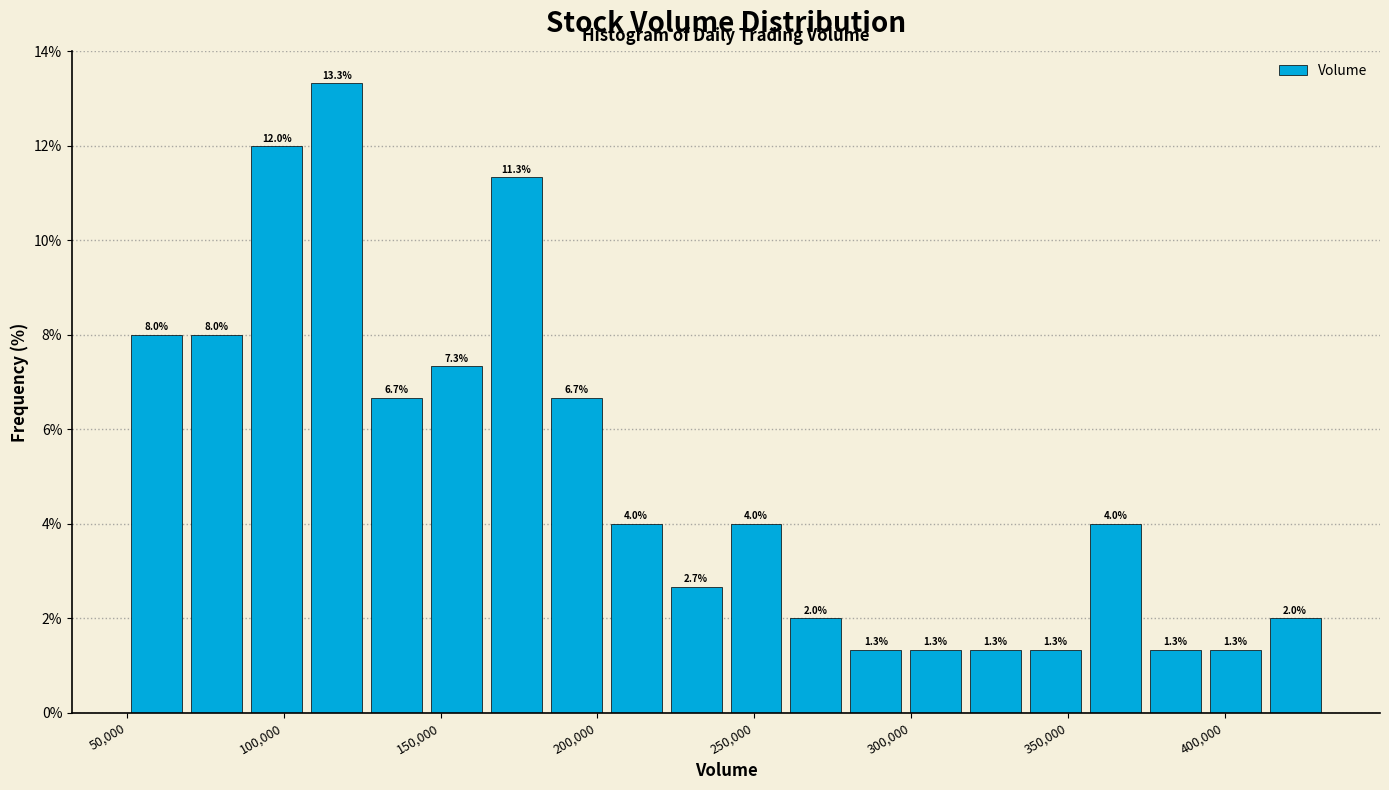

Read against the x-axis, roughly where is the centre of the tallest bar?

115000